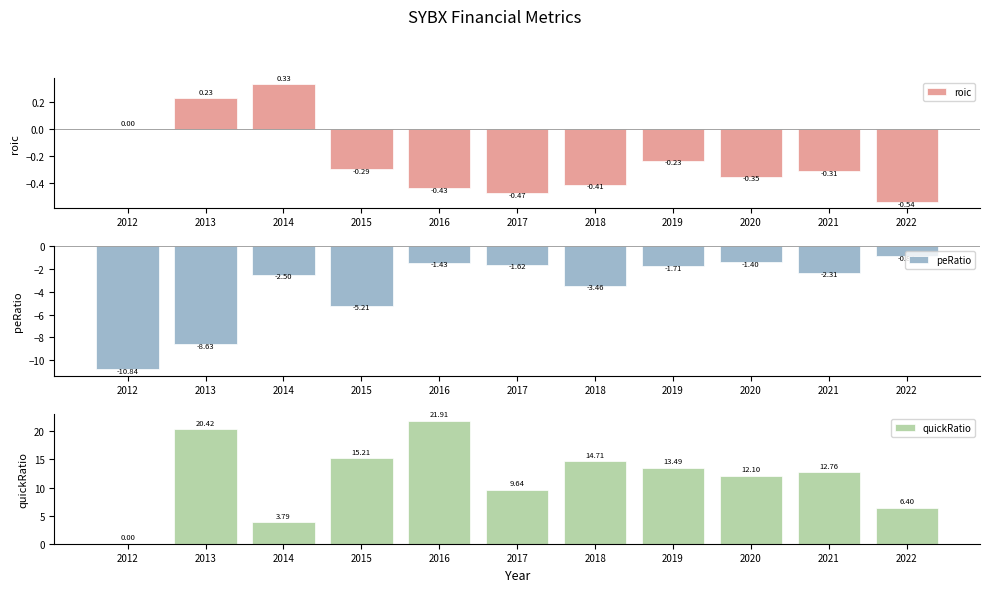

Where is quickRatio nearest to the value 10?

2017